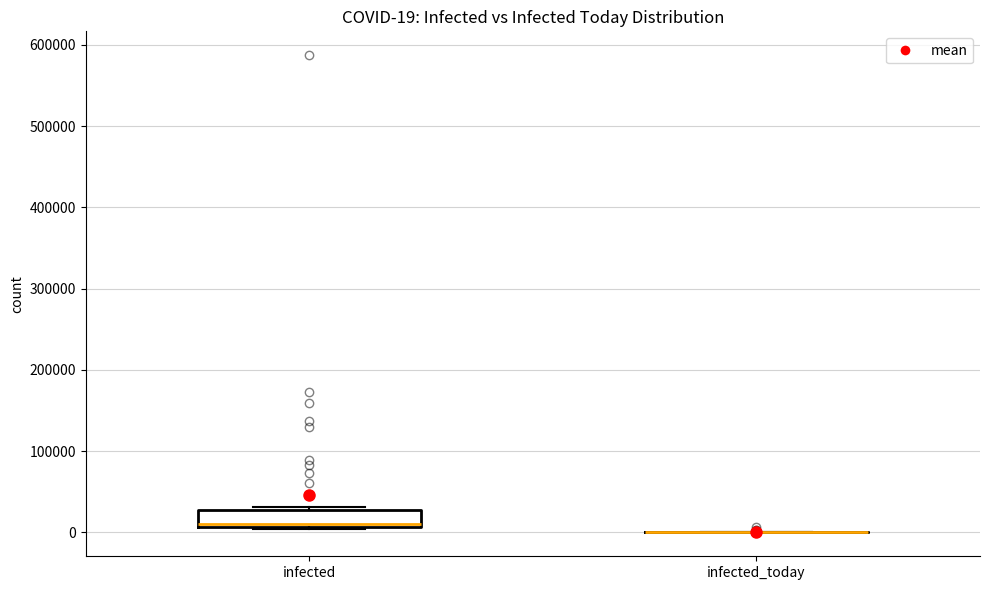

Which box is the tallest, from its lower edge to its upper edge?

infected